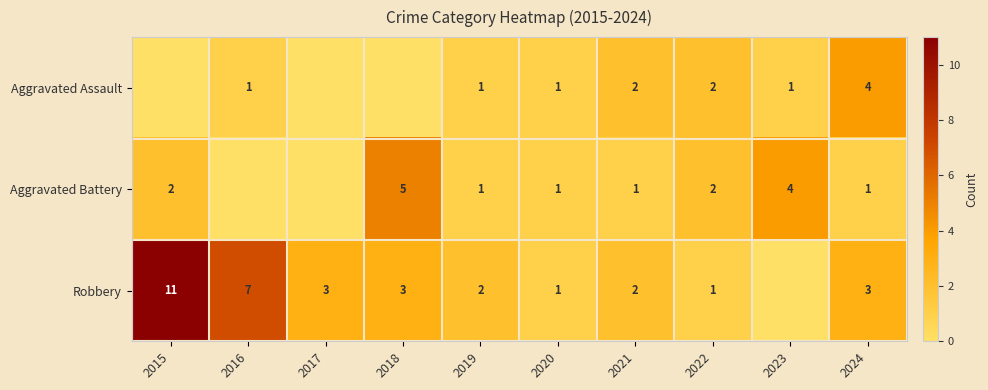

Which has a higher value, 2019 or 2023?

2019